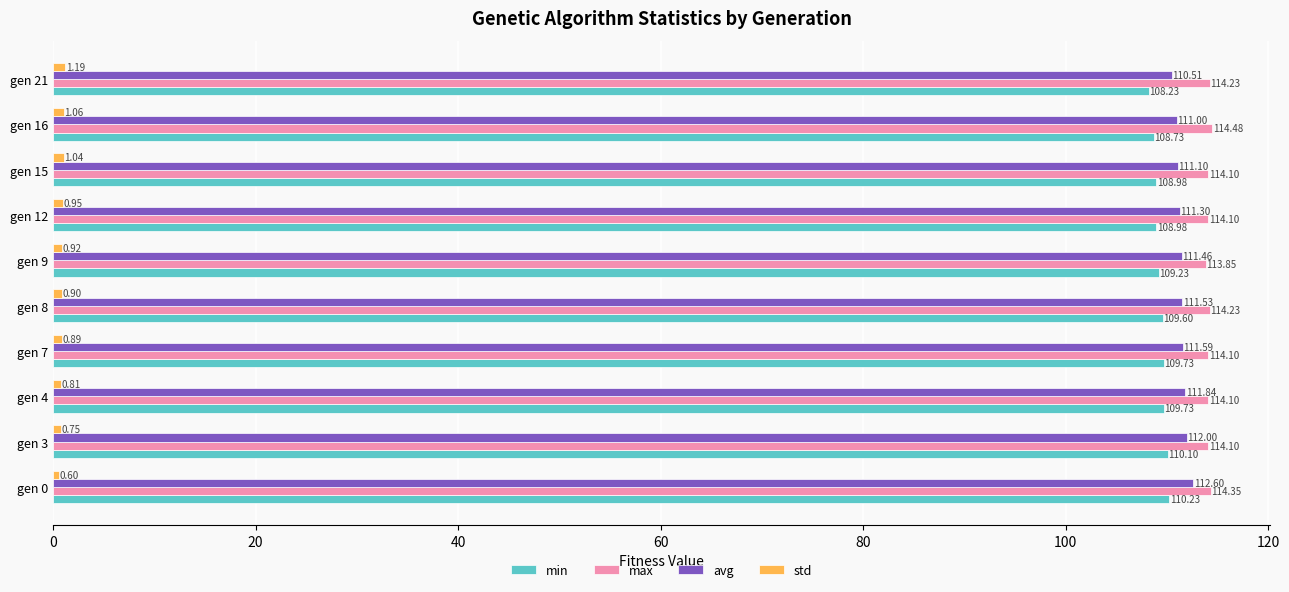

Which series has the widest spread of values?

avg